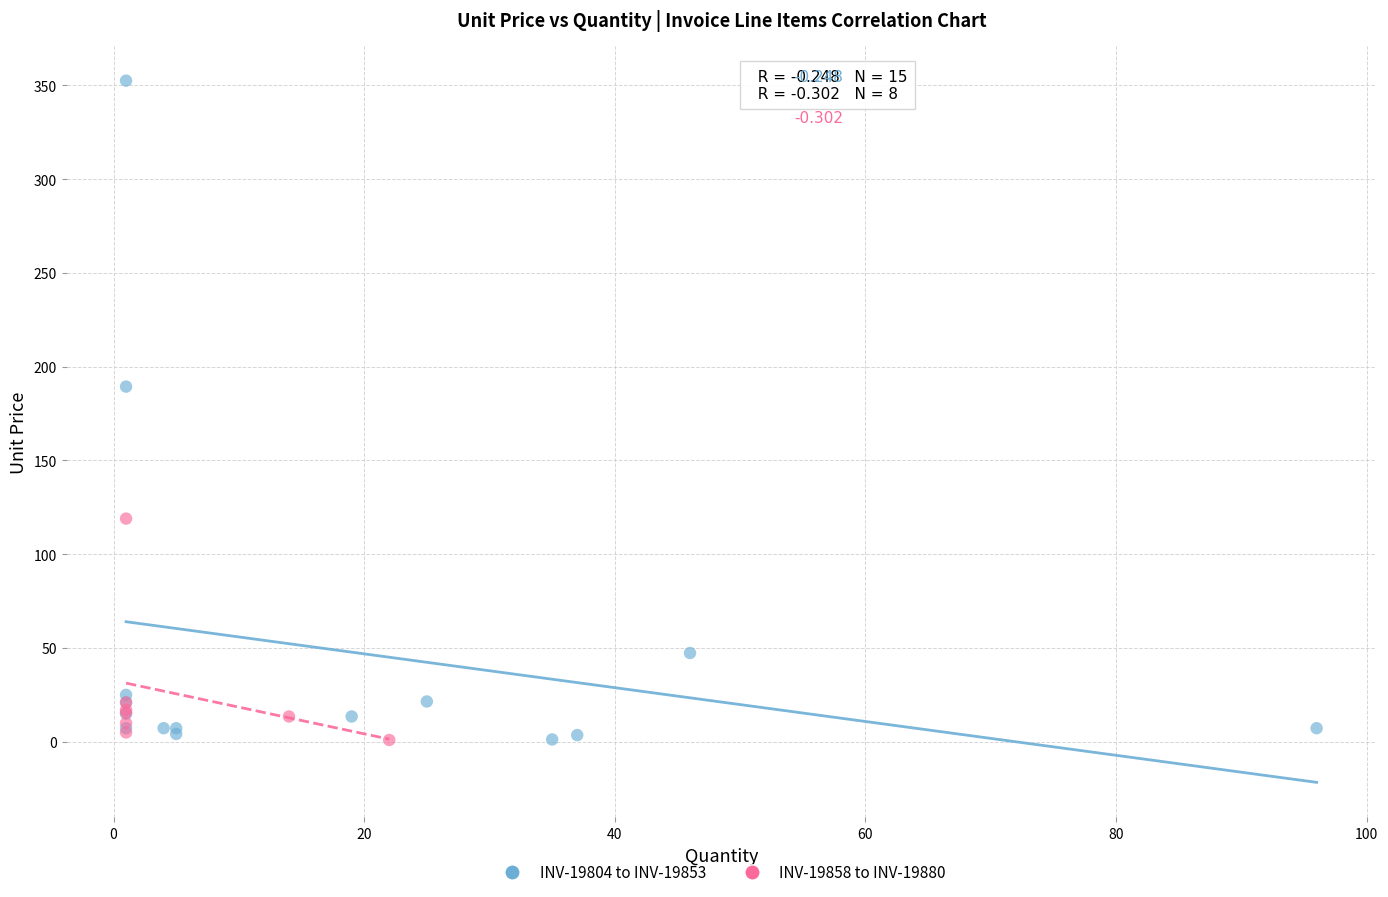

Which series contains the highest Y value?

INV-19804 to INV-19853